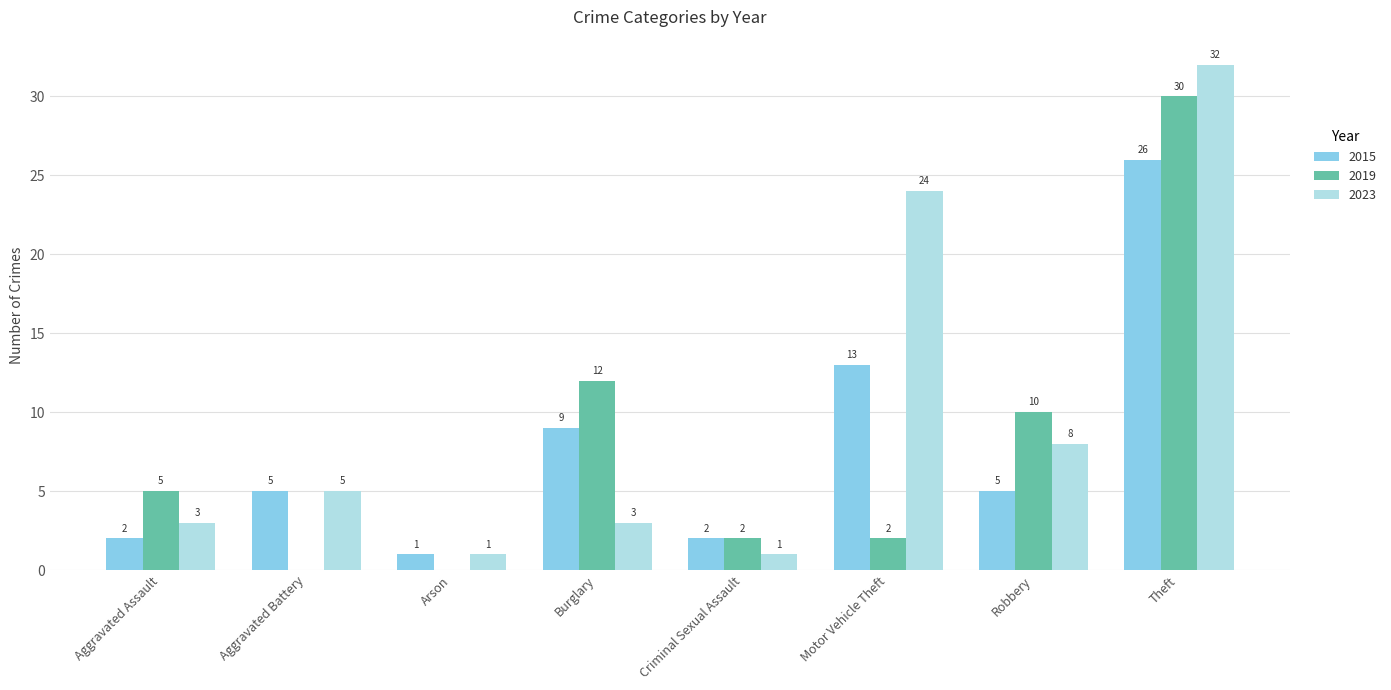

Which series has the widest spread of values?

2023